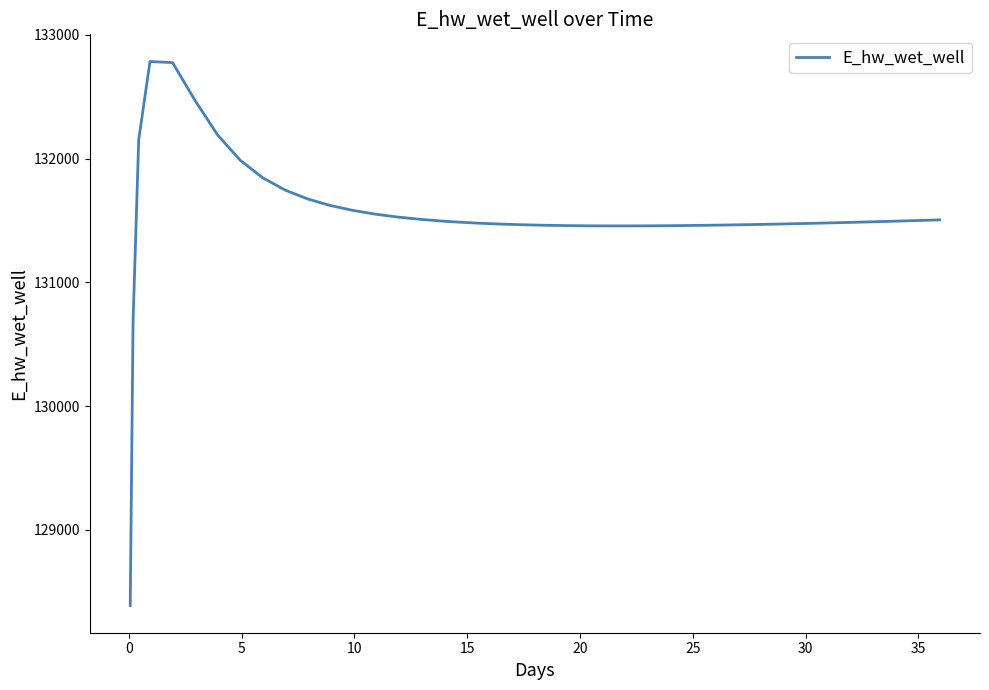

What is the greatest value displayed?

132785.4